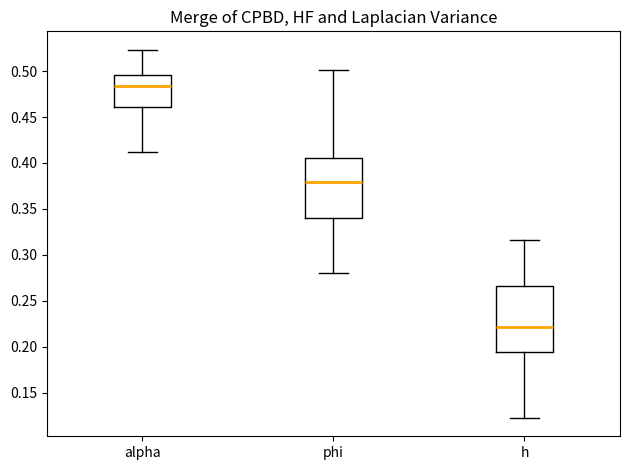

Reading left to right, transcribe this box plot: for each box, give where its median line is, the range the box spans, and where its two whiskers end, as read against the y-axis. The values are not printed on the chart, so give them approximately, as read against the axis.

alpha: median 0.485, box 0.460 to 0.495, whiskers 0.410 to 0.525
phi: median 0.380, box 0.340 to 0.405, whiskers 0.280 to 0.500
h: median 0.220, box 0.195 to 0.265, whiskers 0.125 to 0.315